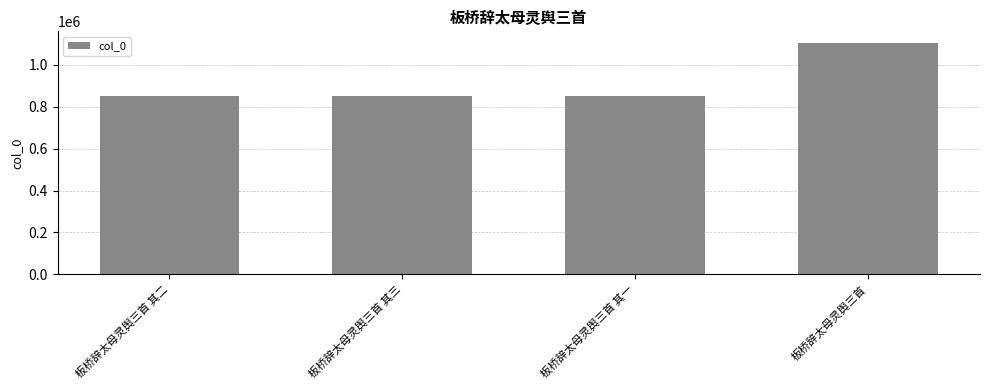

What position from the left is 板桥辞太母灵舆三首?

4